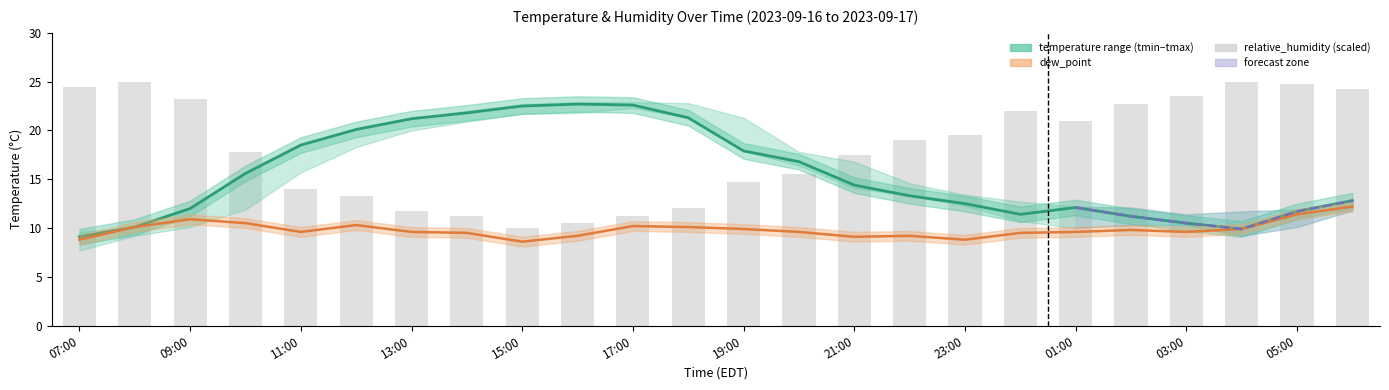

At which category is the sum across all series the highest?

06:00